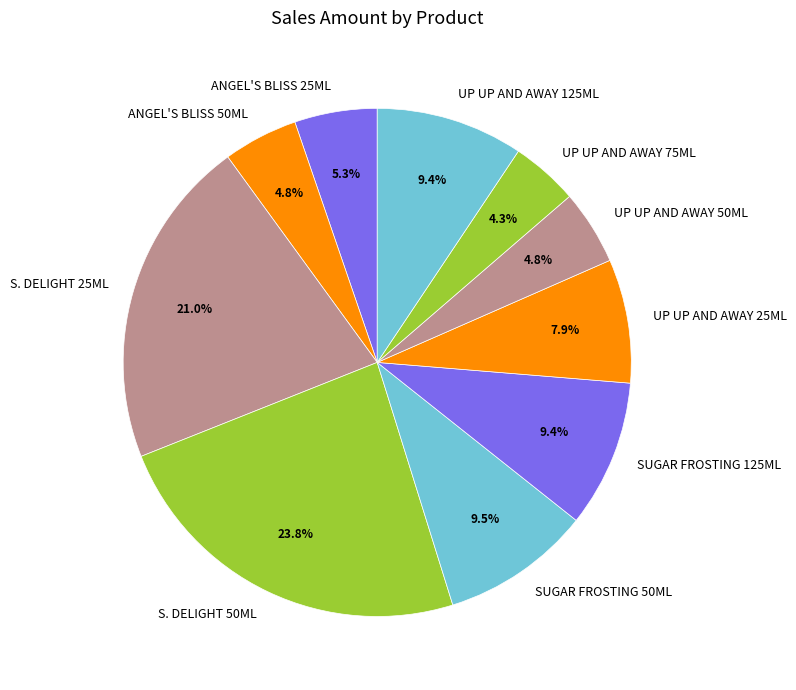

Does SUGAR FROSTING 125ML represent more than half of the total?

No